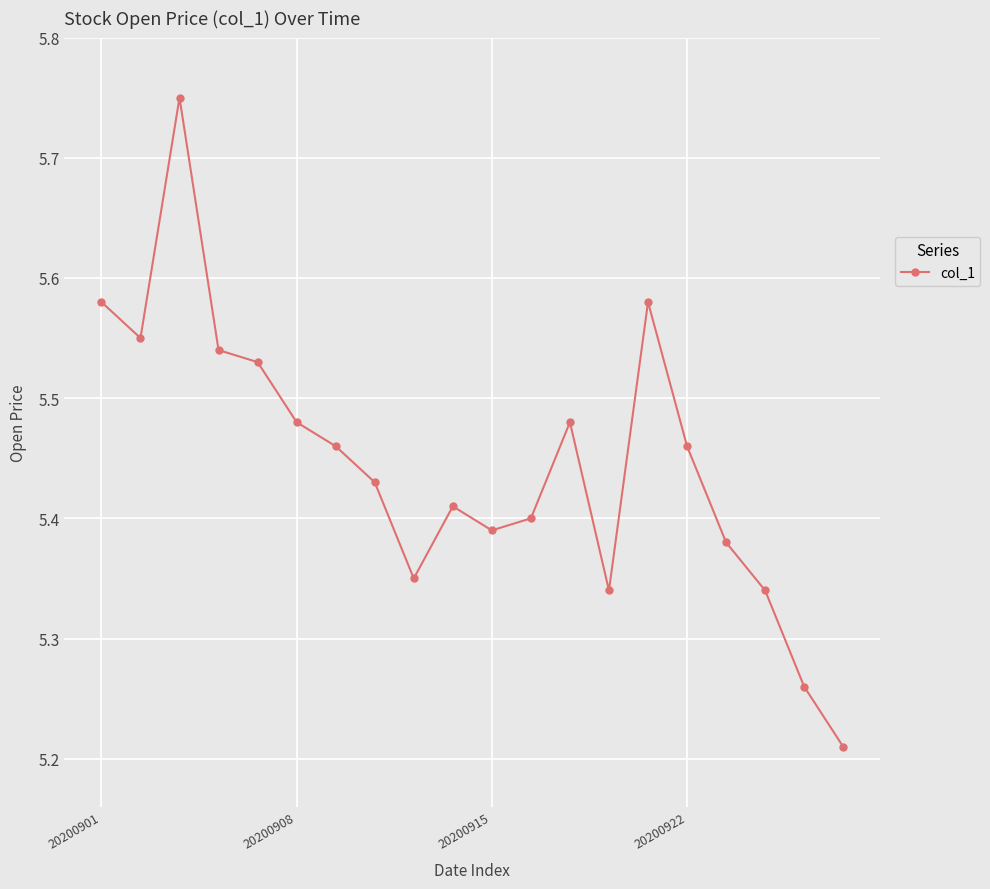

Count the values in the range 5 to 6.

20